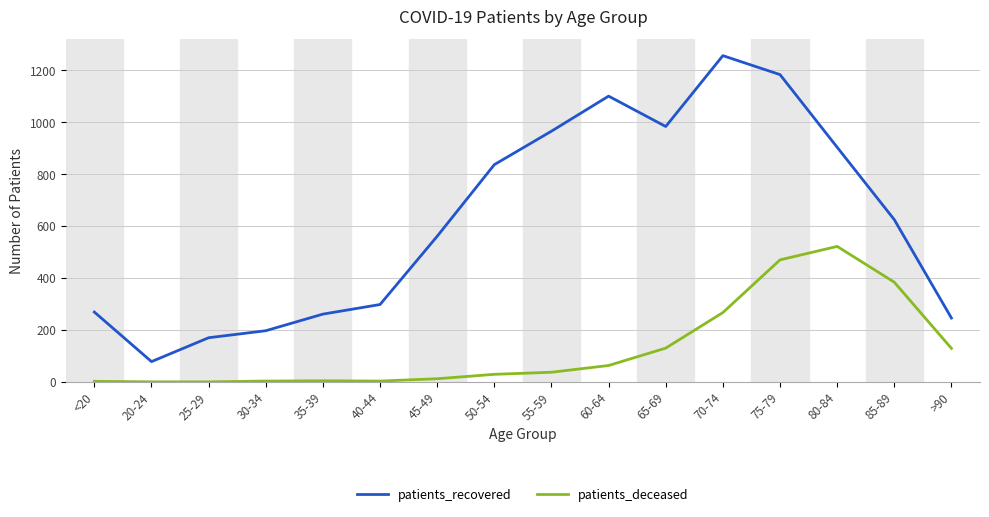

Which series has the largest range (max minus min)?

patients_recovered